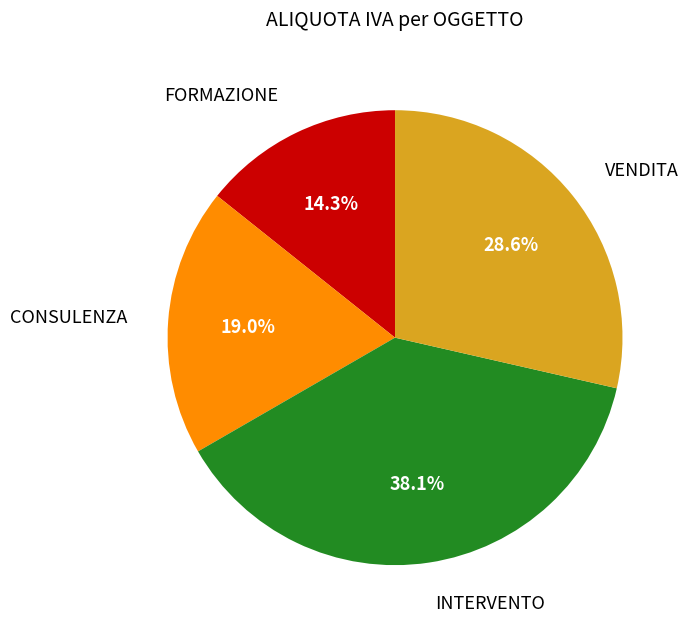

Does any single category account for the majority?

No